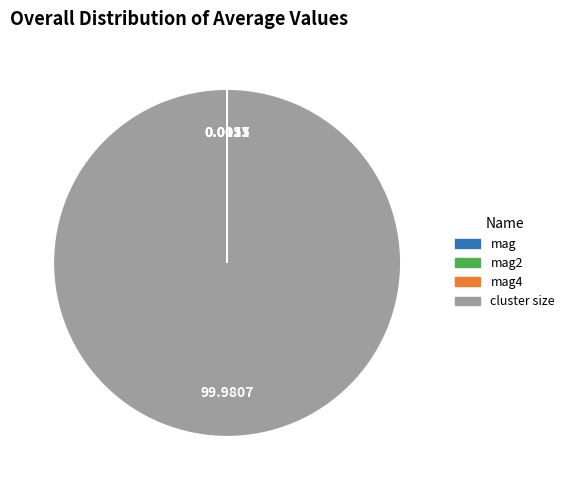

Does any single category account for the majority?

Yes